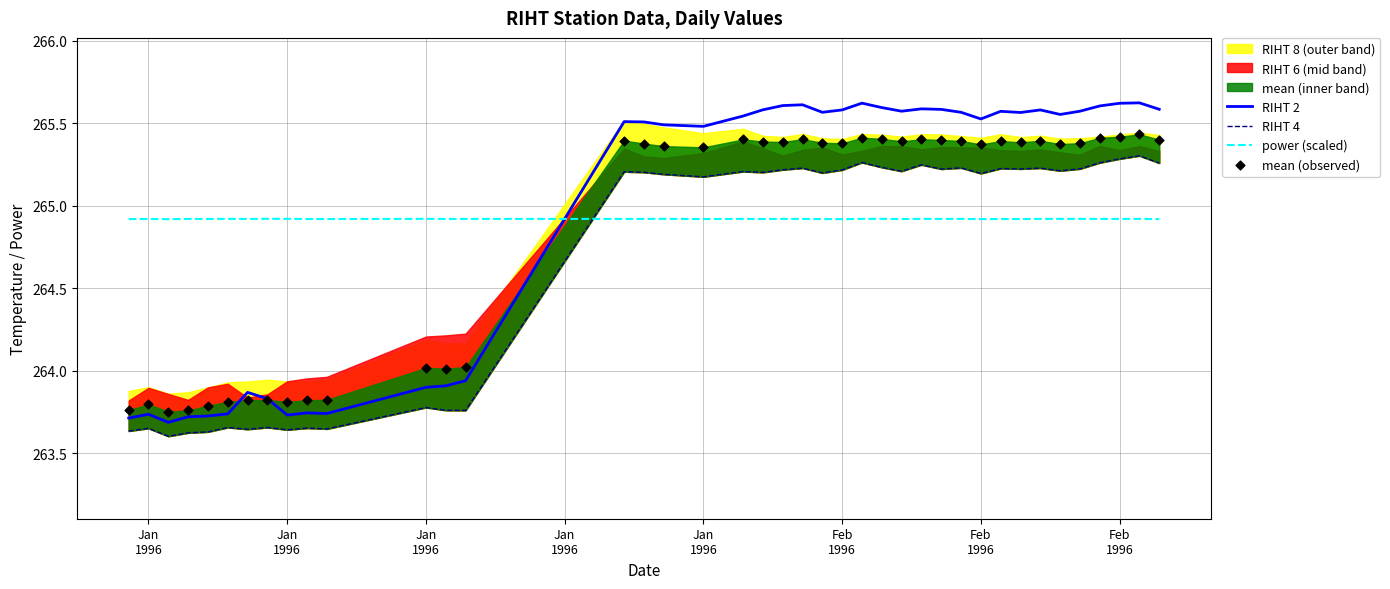

Which series contains the highest Y value?

RIHT 2